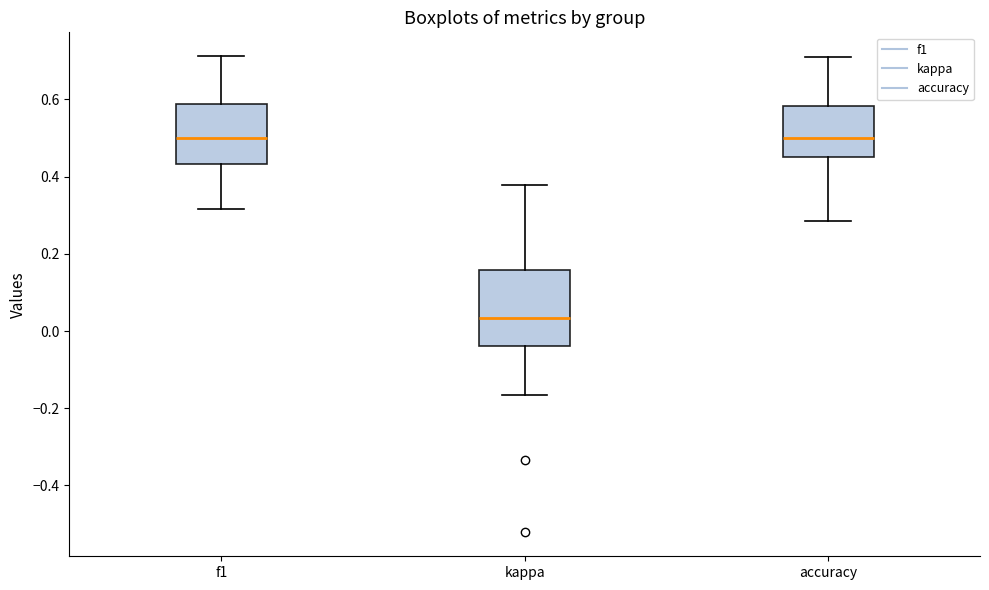

Which box is the tallest, from its lower edge to its upper edge?

kappa